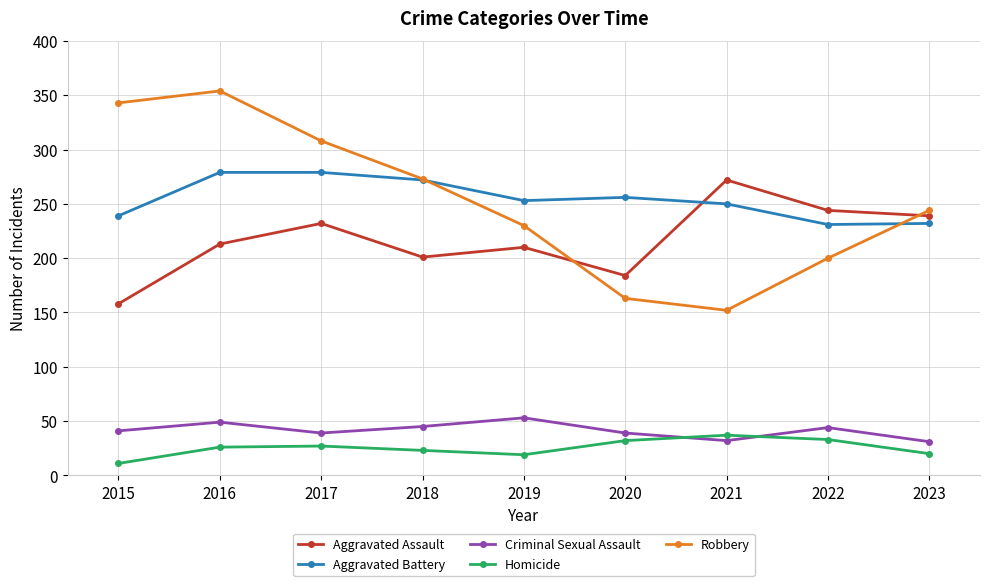

What is the value of the Criminal Sexual Assault point at the 2nd from the left?

49